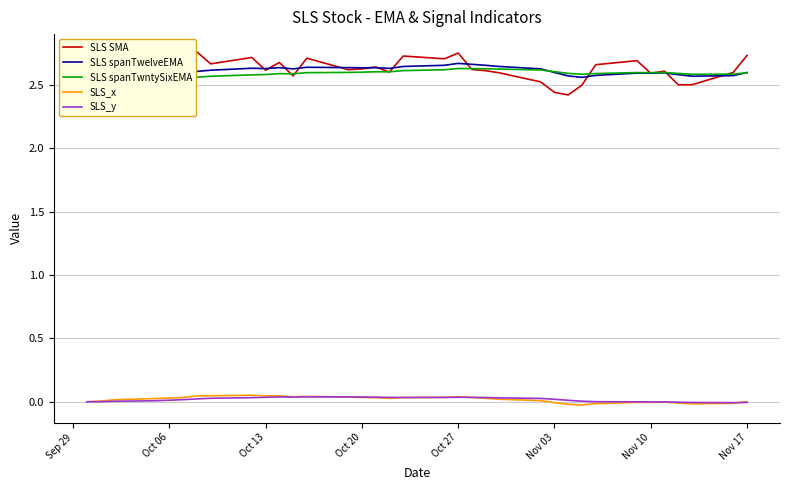

The SLS SMA series shows 3.7 at Oct 27. True or false?

False